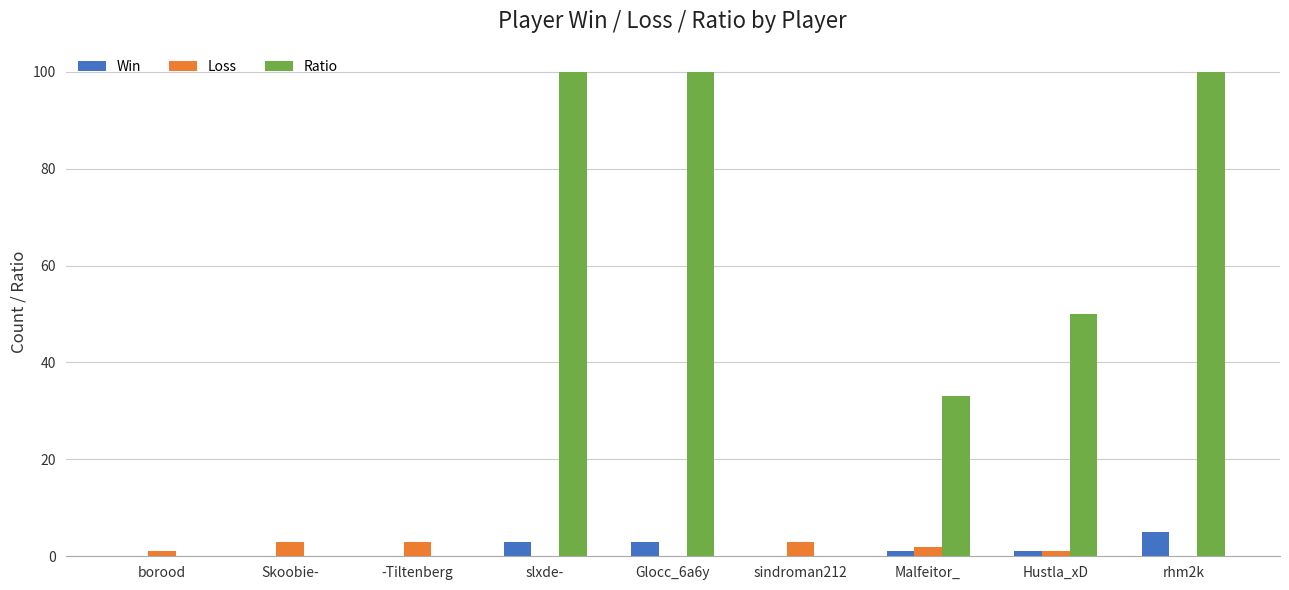

How many groups of bars are there?

9